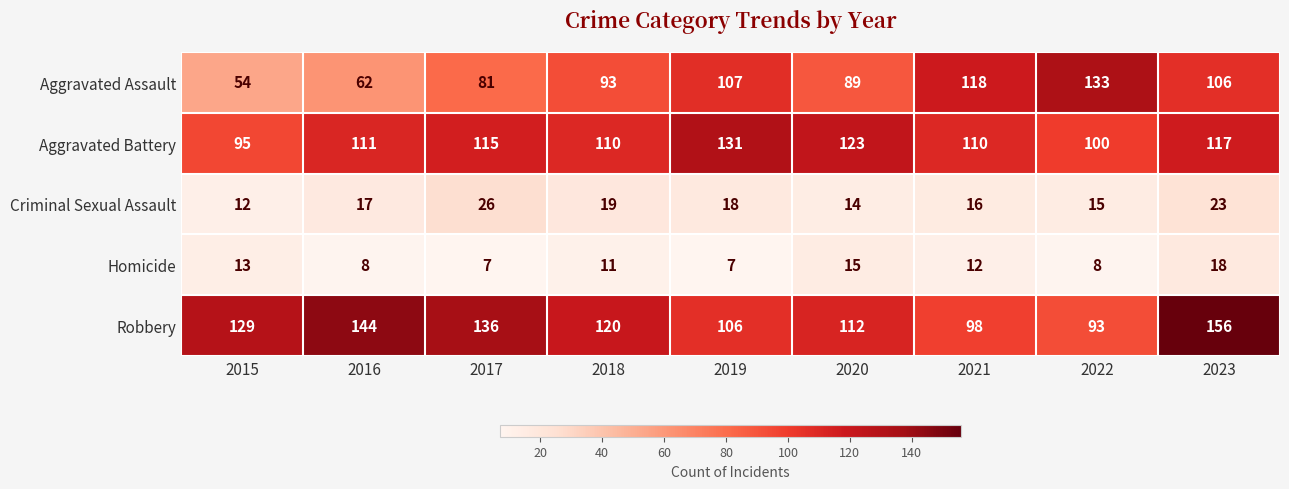

Rank the series at 2021 from lowest to highest value.

Homicide, Criminal Sexual Assault, Robbery, Aggravated Battery, Aggravated Assault